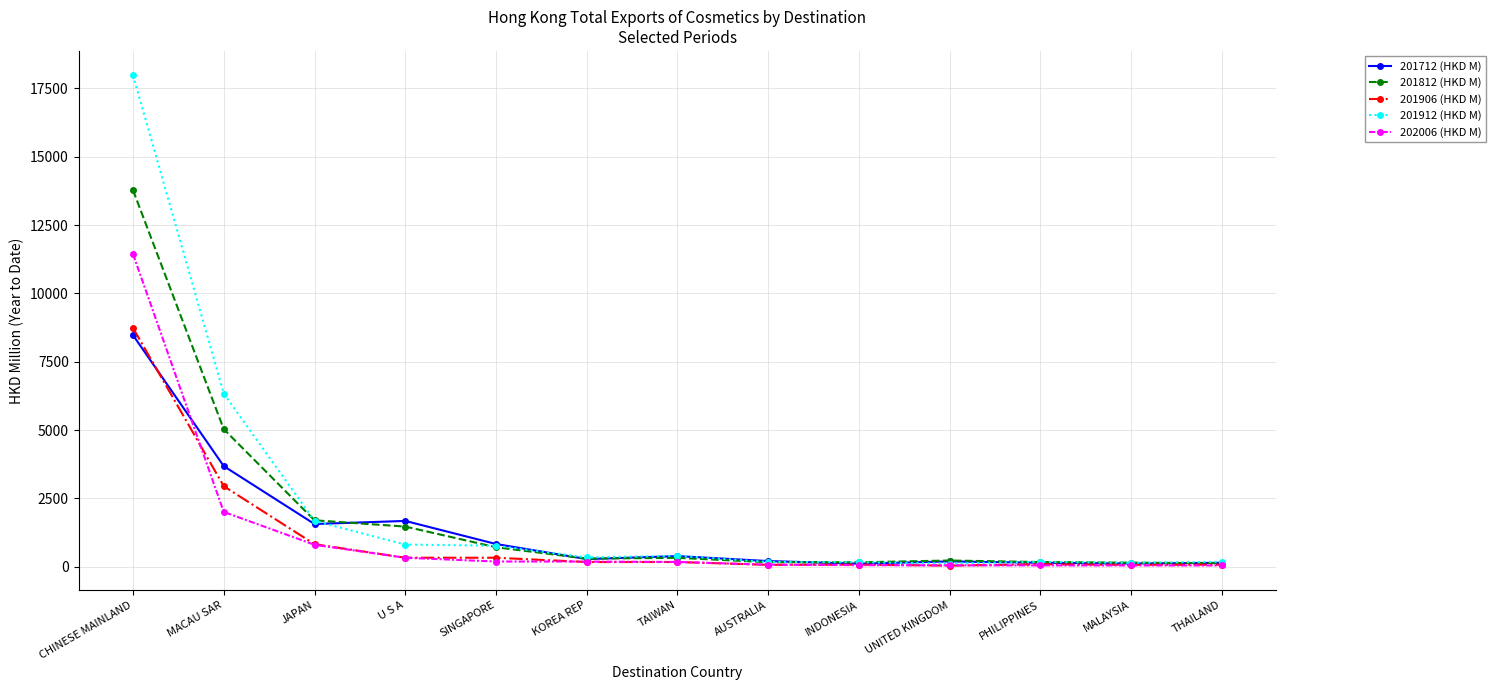

Which series has the widest spread of values?

201912 (HKD M)